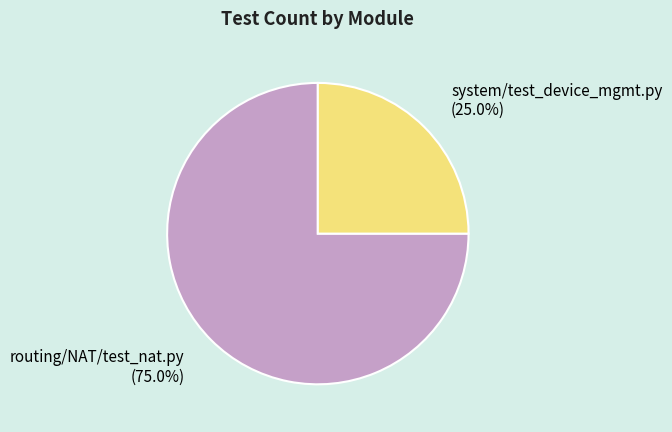

What is the largest slice in the pie chart?

routing/NAT/test_nat.py